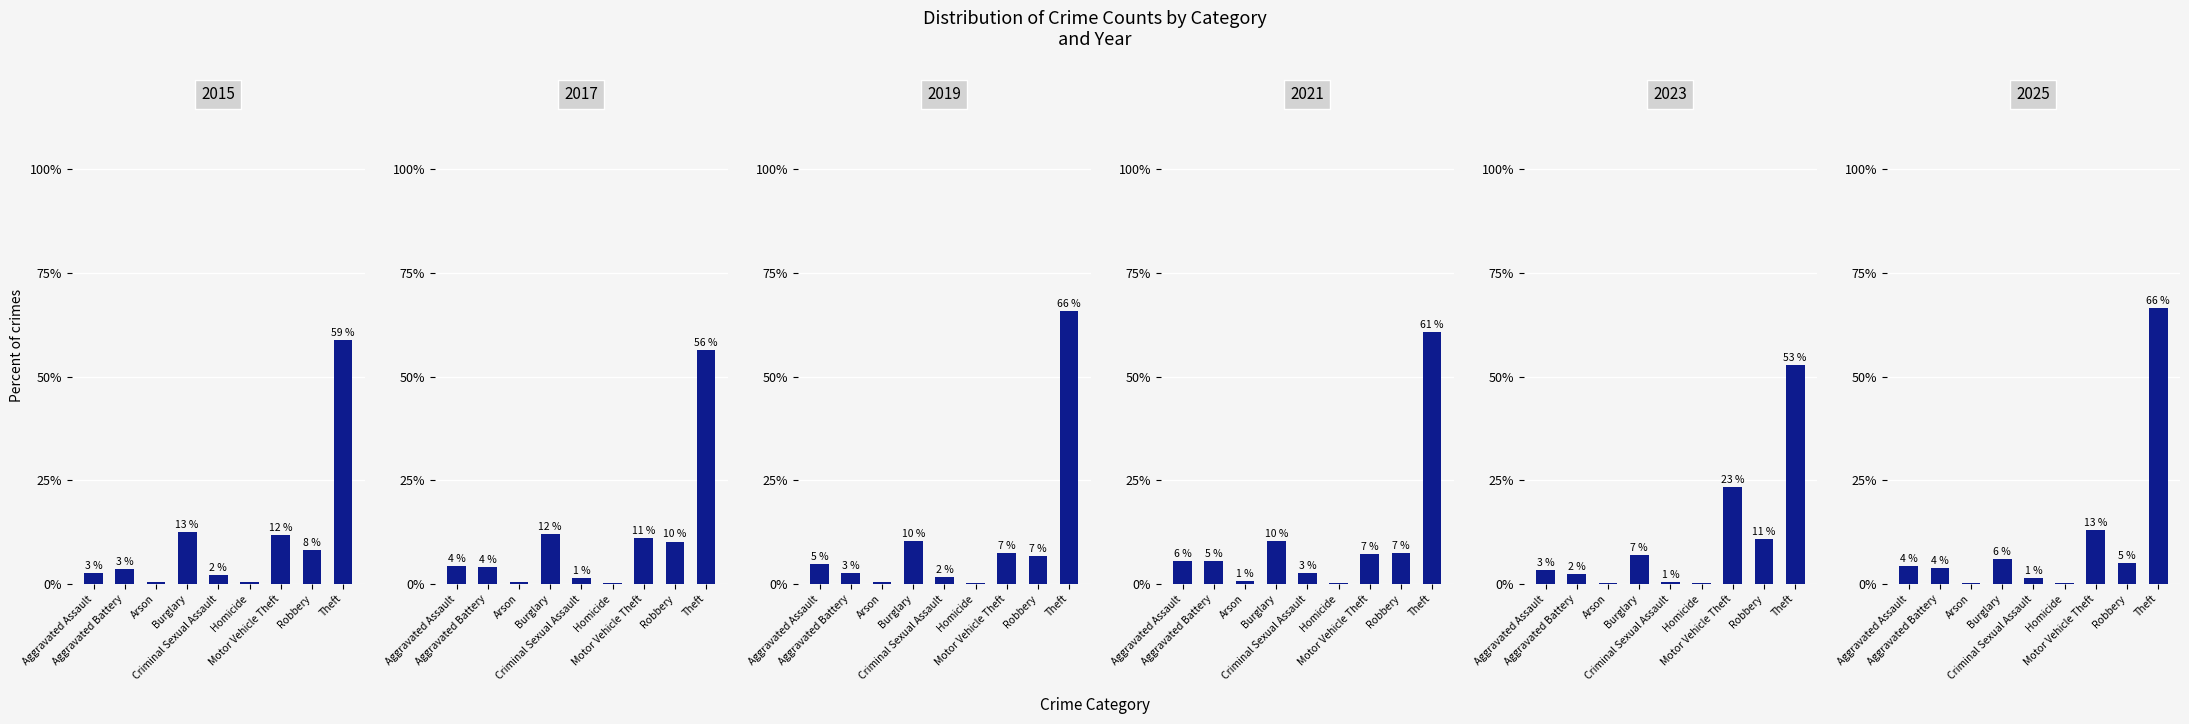

What value does the 2017 series have at Homicide?

0.3